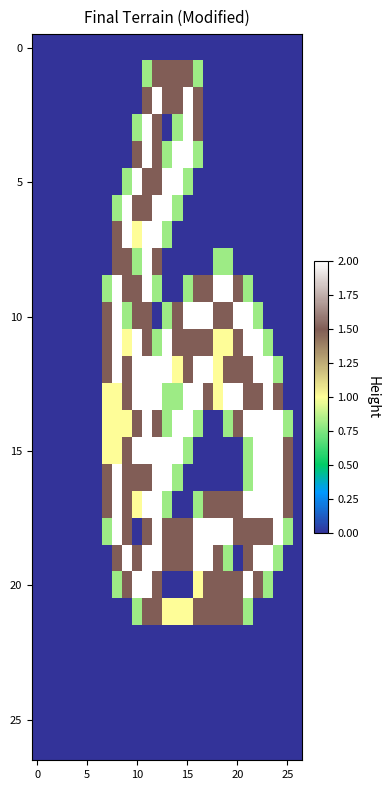

What is the greatest value displayed?

2.0